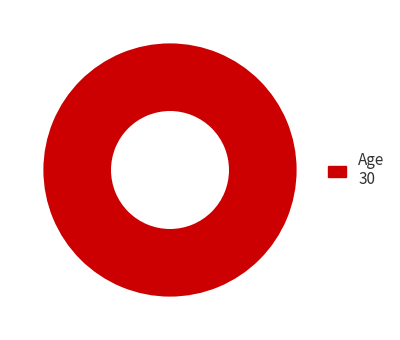

Does any single category account for the majority?

Yes